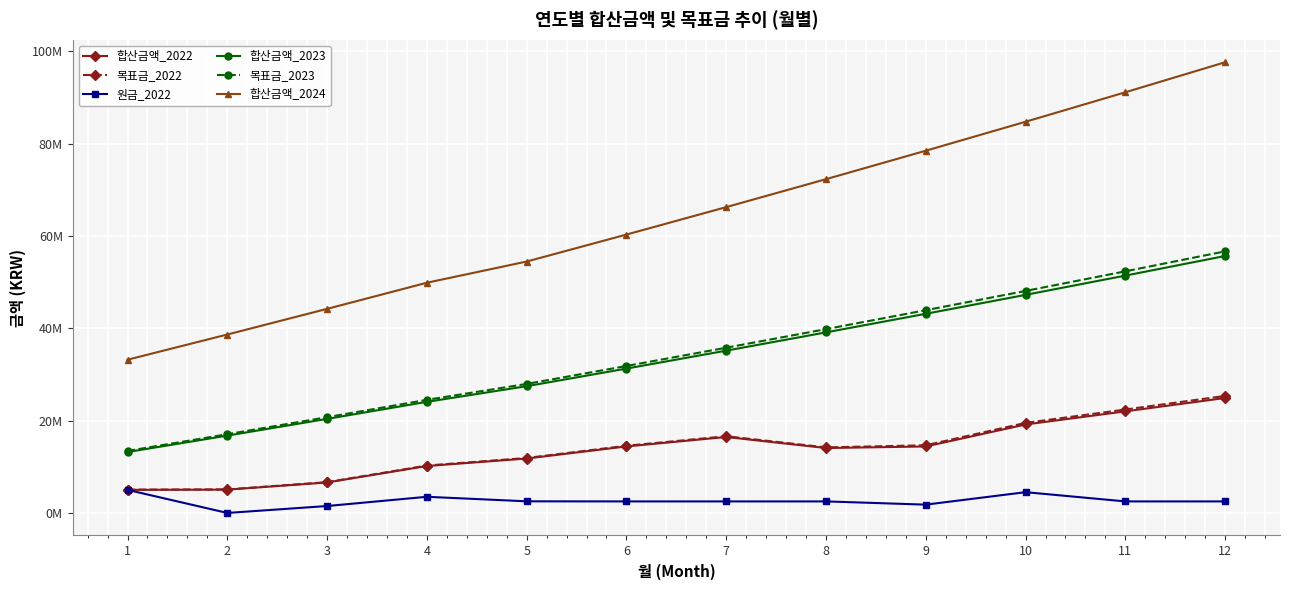

Which series has the largest range (max minus min)?

합산금액_2024